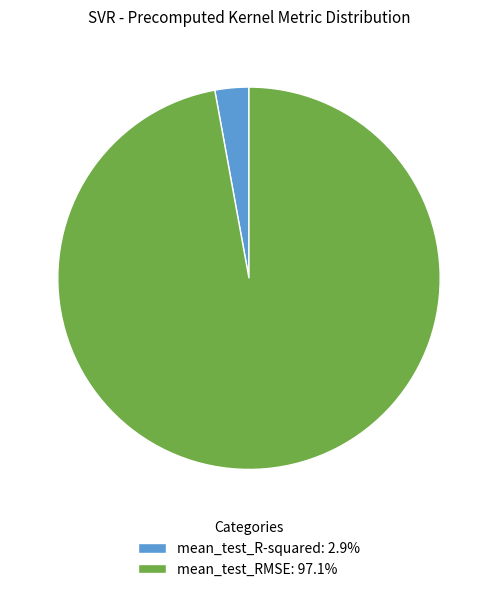

What is the largest slice in the pie chart?

mean_test_RMSE